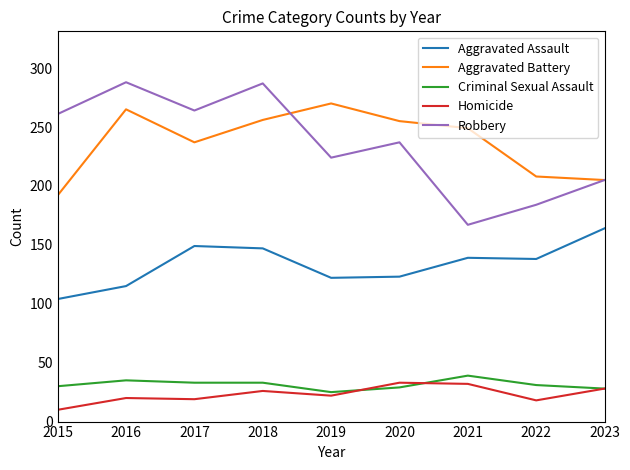

Where does the Aggravated Battery series first go above 249?

2016